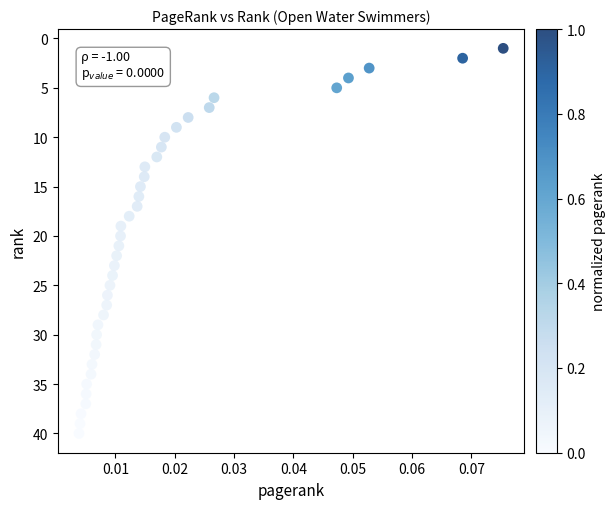

What is the range of Y values (max minus min)?

39